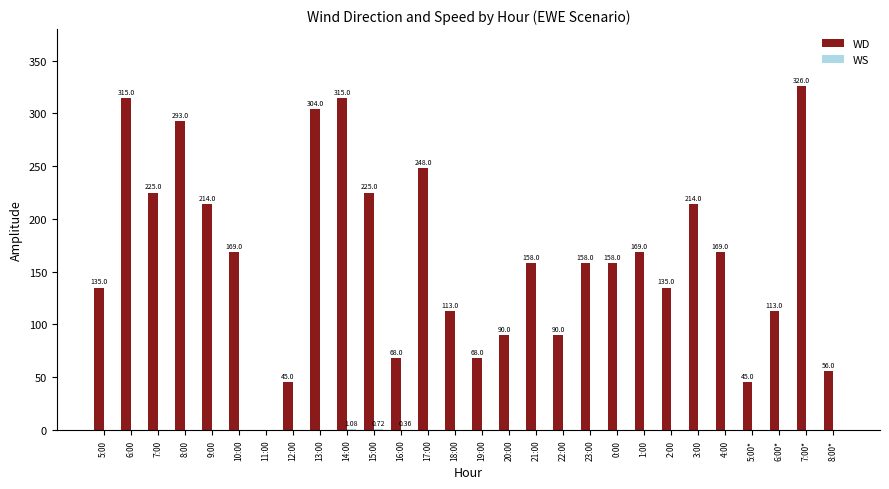

Between 13:00 and 23:00, which series saw the biggest shift?

WD